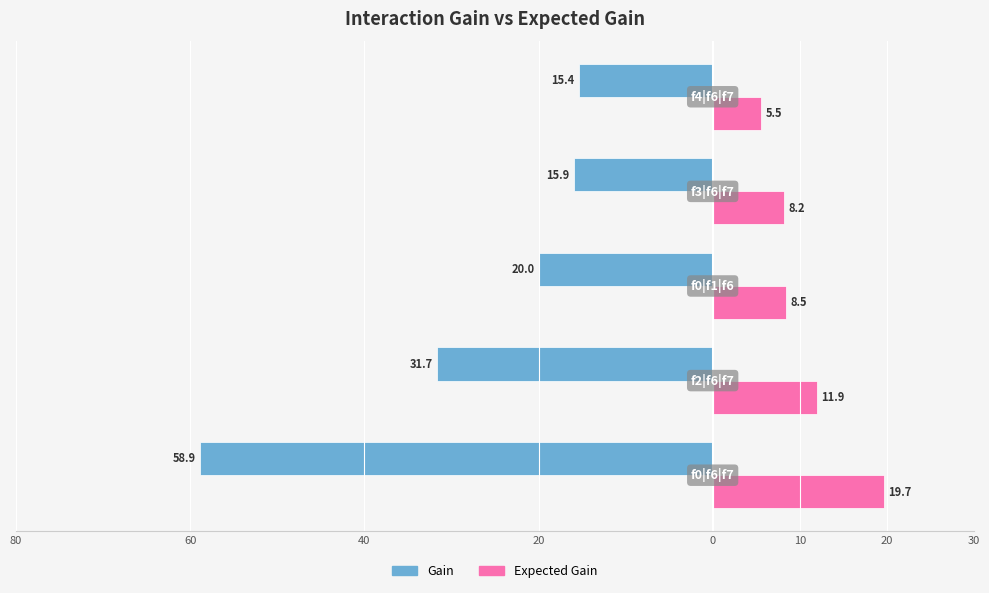

What are all the series names shown in the legend?

Gain, Expected Gain